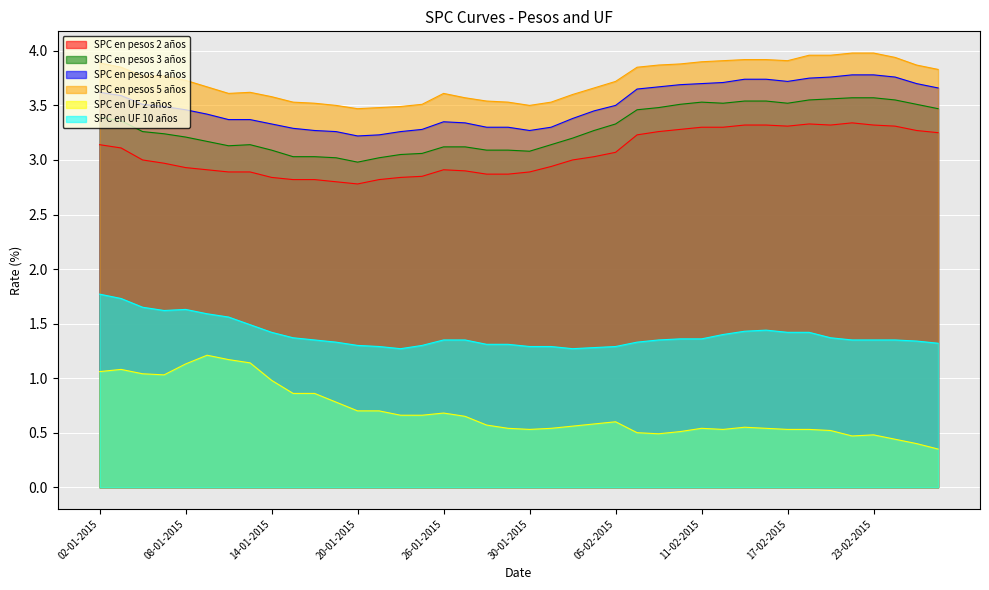

Between 23-02-2015 and 27-01-2015, which is larger?

23-02-2015